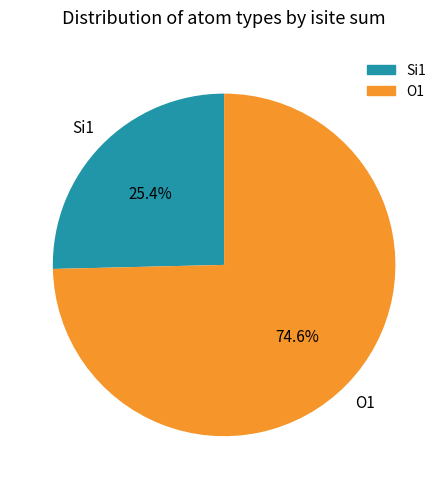

Is there any slice that represents more than half of the pie?

Yes